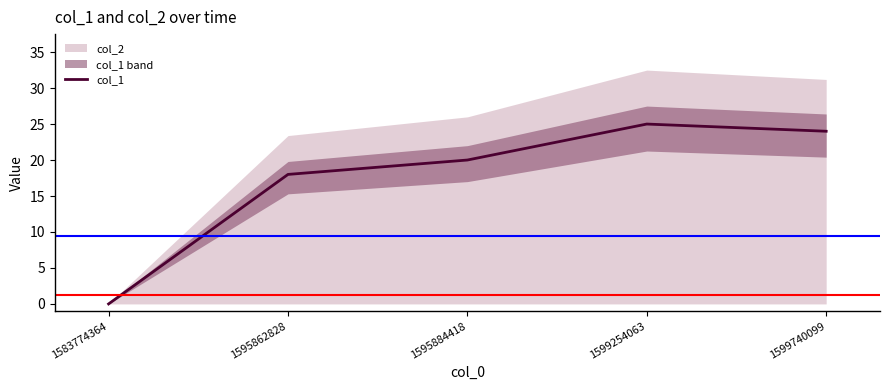

Reading left to right, what are all the values shown in this chart?

0	18	20	25	24